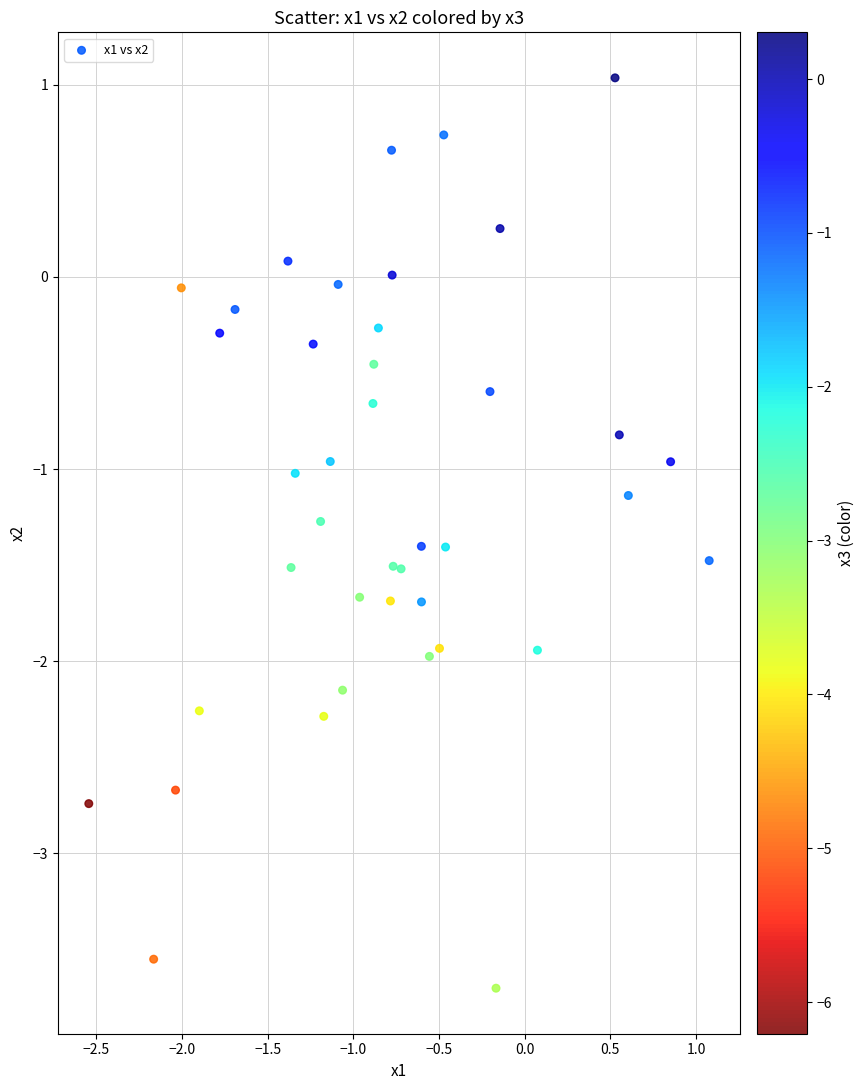

What is the range of X values (max minus min)?

3.6